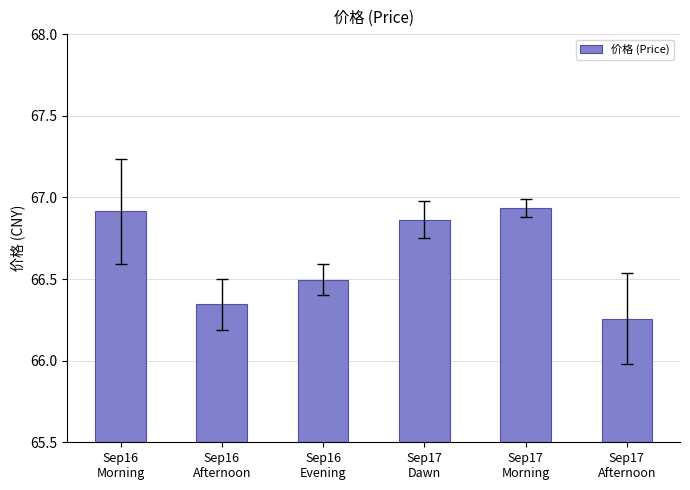

What is the average value?

66.6